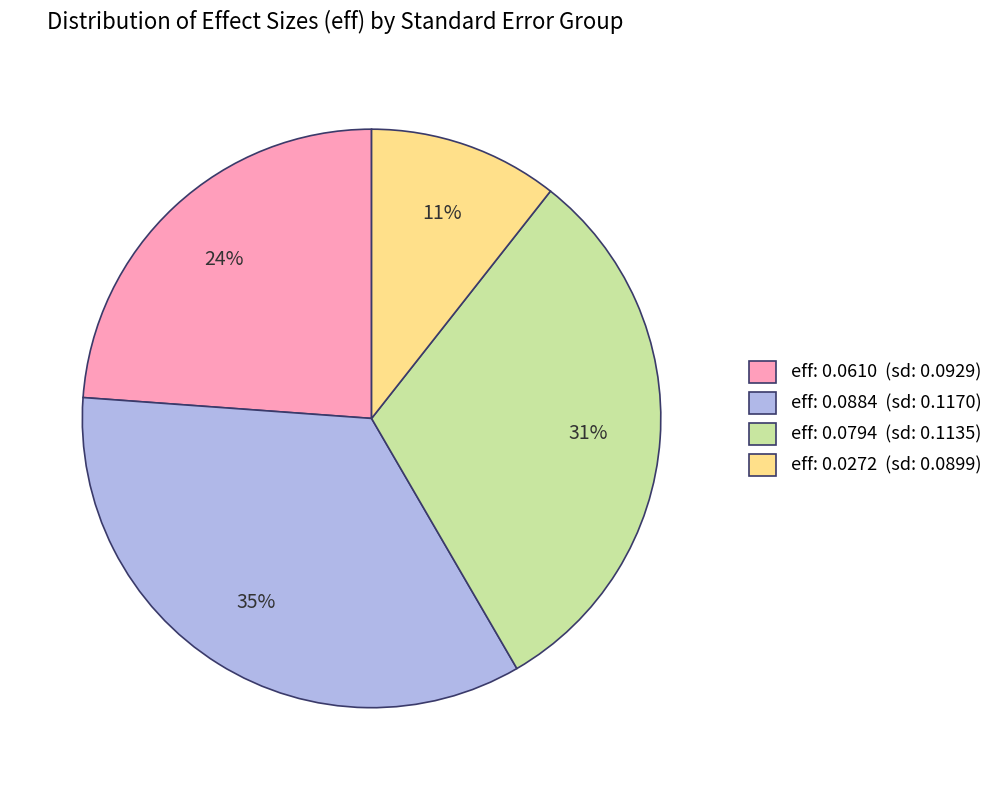

How many slices are in this pie chart?

4